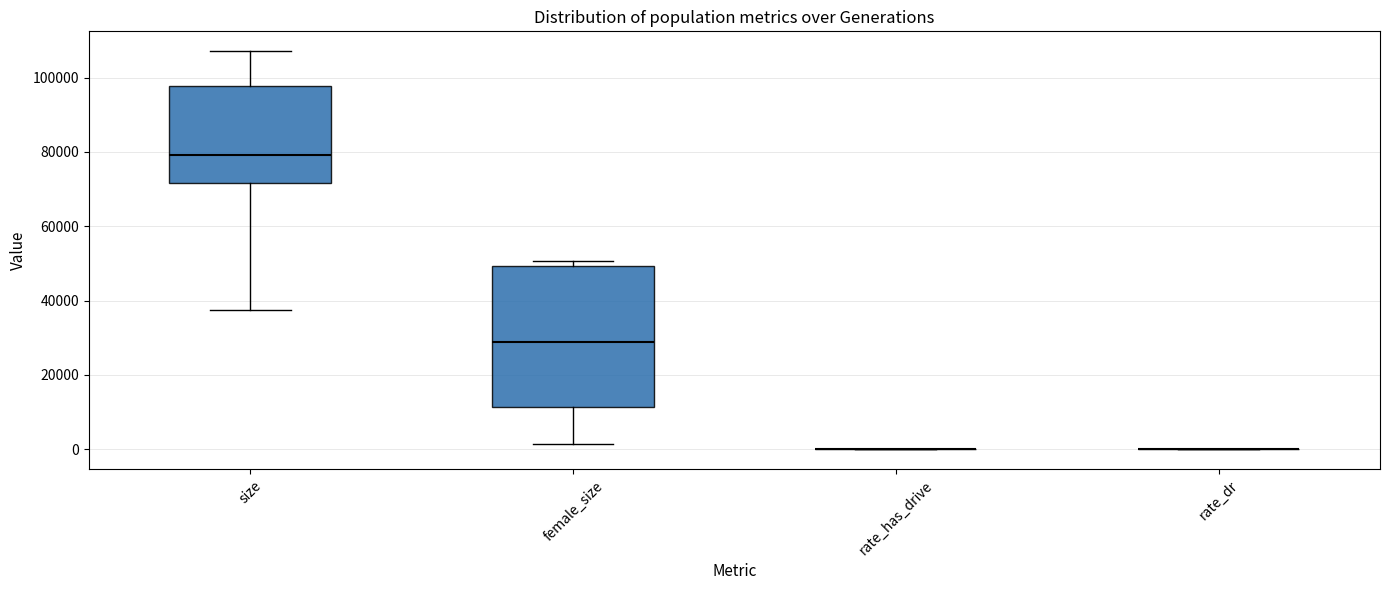

Reading left to right, read every box against the y-axis: the position of its median line, the range the box covers, and the ends of its whiskers. The values are not printed on the chart, so give them approximately, as read against the axis.

size: median 80000, box 72000 to 98000, whiskers 38000 to 108000
female_size: median 28000, box 12000 to 50000, whiskers 2000 to 50000 (just above the box's upper edge)
rate_has_drive: box collapsed to a line at 0, whiskers 0 to 0
rate_dr: box collapsed to a line at 0, whiskers 0 to 0